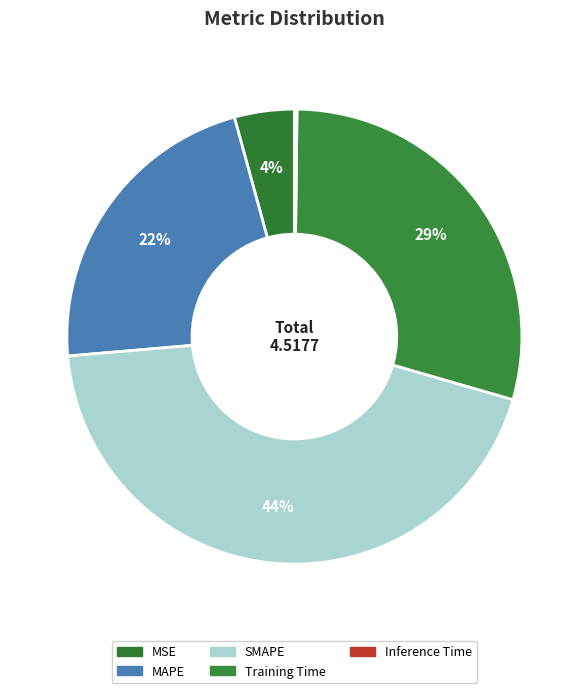

The SMAPE slice represents 44% of the pie. True or false?

True